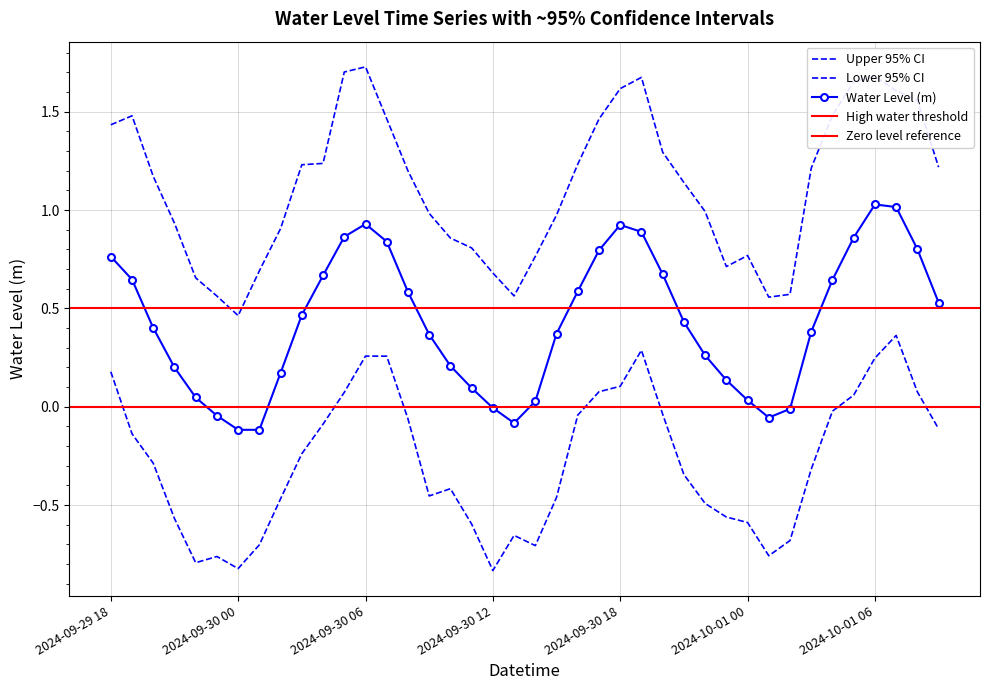

Rank the categories by value from lowest to highest.

2024-09-30 01:00, 2024-09-30 00:00, 2024-09-30 13:00, 2024-10-01 01:00, 2024-09-29 23:00, 2024-10-01 02:00, 2024-09-30 12:00, 2024-09-30 14:00, 2024-10-01 00:00, 2024-09-29 22:00, 2024-09-30 11:00, 2024-09-30 23:00, 2024-09-30 02:00, 2024-09-29 21:00, 2024-09-30 10:00, 2024-09-30 22:00, 2024-09-30 09:00, 2024-09-30 15:00, 2024-10-01 03:00, 2024-09-29 20:00, 2024-09-30 21:00, 2024-09-30 03:00, 2024-10-01 09:00, 2024-09-30 08:00, 2024-09-30 16:00, 2024-10-01 04:00, 2024-09-29 19:00, 2024-09-30 04:00, 2024-09-30 20:00, 2024-09-29 18:00, 2024-09-30 17:00, 2024-10-01 08:00, 2024-09-30 07:00, 2024-10-01 05:00, 2024-09-30 05:00, 2024-09-30 19:00, 2024-09-30 18:00, 2024-09-30 06:00, 2024-10-01 07:00, 2024-10-01 06:00